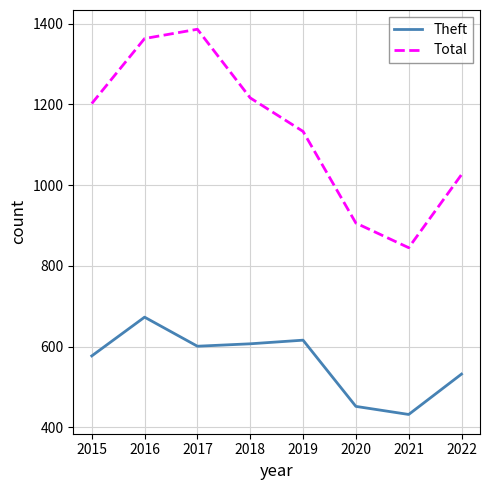

At 2020, list the series in order from smallest to largest.

Theft, Total